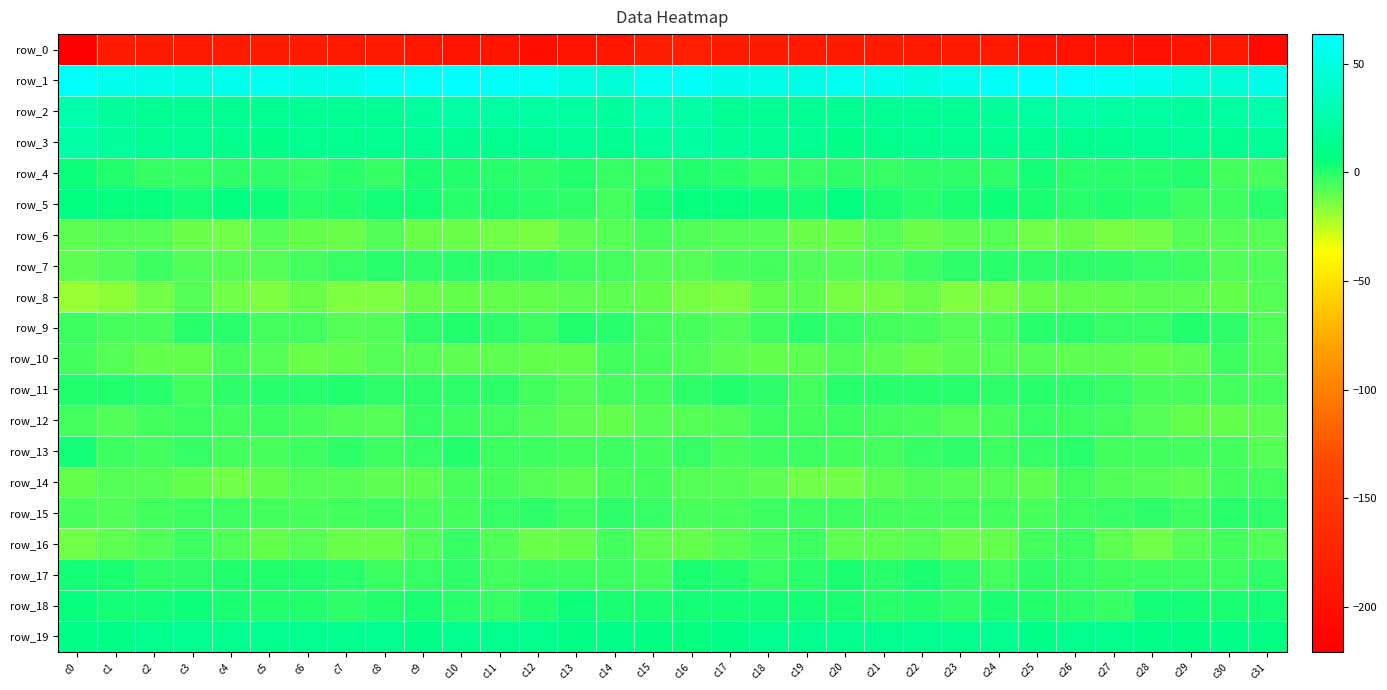

Reading left to right, transcribe all the data shown in this chart.

row_0: -220.7	-187.8	-185.5	-188.7	-186.4	-186.1	-188.3	-189.1	-187.6	-191.9	-197.0	-195.0	-200.8	-196.7	-193.0	-183.0	-182.6	-185.3	-186.9	-188.1	-186.1	-186.1	-189.3	-188.2	-188.5	-194.9	-195.6	-197.3	-200.5	-195.0	-192.4	-207.1
row_1: 61.2	55.9	53.5	51.4	55.0	56.7	51.9	53.4	59.3	61.4	63.7	59.7	56.4	51.2	44.3	56.8	60.3	54.4	52.7	52.1	56.5	55.4	51.2	55.9	60.1	62.7	62.6	58.4	55.0	47.9	44.8	54.3
row_2: 27.0	17.9	15.1	14.8	14.6	14.2	15.9	15.7	15.9	19.9	24.6	22.2	20.9	21.1	19.7	28.9	23.7	15.3	15.1	14.9	14.1	15.0	15.6	15.7	16.7	22.5	23.8	21.5	21.7	20.1	21.0	26.0
row_3: 24.4	18.3	15.7	14.8	11.8	11.1	13.3	12.6	13.1	12.9	13.4	13.0	14.6	16.7	14.2	19.5	20.9	16.4	15.7	13.7	11.1	12.0	13.0	12.7	13.2	13.0	13.3	13.0	15.8	16.5	13.2	16.2
row_4: 4.4	1.4	-2.6	-2.7	-1.4	-1.8	-2.4	-0.7	-2.7	1.9	0.9	-0.4	-0.8	1.0	-2.3	-1.9	1.2	-0.4	-2.9	-2.2	-1.3	-2.4	-1.6	-1.5	-1.5	2.9	-0.1	-0.7	-0.3	0.7	-4.1	-5.4
row_5: 6.7	5.7	5.1	2.8	6.3	4.5	-0.3	0.7	3.2	3.6	-0.6	0.4	0.1	-1.8	-4.6	2.3	5.3	5.8	4.1	3.6	6.8	2.1	-0.5	1.7	4.0	2.0	-0.6	0.8	-0.7	-3.0	-4.0	-0.7
row_6: -9.5	-8.4	-7.6	-10.8	-11.9	-8.5	-9.8	-11.3	-6.8	-11.1	-11.7	-12.8	-13.1	-9.5	-7.8	-5.9	-6.4	-8.3	-8.1	-11.5	-11.0	-7.9	-11.6	-9.1	-8.0	-12.0	-11.7	-13.2	-12.5	-8.0	-8.1	-7.5
row_7: -9.5	-7.2	-3.5	-6.6	-7.9	-8.2	-4.2	-2.6	0.1	-1.2	-0.7	-1.2	-1.5	-3.2	-4.9	-7.1	-8.0	-5.4	-4.2	-7.3	-8.1	-7.2	-3.2	-1.8	0.1	-1.4	-0.9	-1.0	-2.1	-3.5	-6.3	-7.0
row_8: -18.6	-16.4	-12.2	-8.5	-11.9	-14.5	-11.3	-14.4	-14.5	-11.8	-10.5	-10.3	-10.1	-8.7	-9.3	-10.4	-13.7	-14.6	-10.3	-9.3	-13.4	-13.6	-11.8	-14.9	-13.7	-11.1	-10.6	-9.8	-9.6	-8.6	-10.0	-8.3
row_9: -3.7	-5.7	-5.5	-0.4	-0.7	-4.2	-4.5	-7.7	-6.8	-1.5	0.6	-1.8	-3.4	0.4	0.1	-4.8	-5.3	-6.5	-3.2	-0.1	-1.9	-4.7	-5.4	-7.9	-5.3	0.1	0.2	-2.9	-2.0	0.7	-1.4	-7.4
row_10: -4.1	-8.1	-10.2	-10.1	-6.1	-8.2	-11.6	-10.3	-8.1	-7.9	-8.9	-9.1	-10.0	-9.9	-4.9	-5.3	-6.9	-9.4	-10.4	-8.6	-6.4	-9.6	-11.6	-9.1	-8.4	-7.6	-9.2	-9.2	-10.7	-8.6	-4.0	-7.4
row_11: 1.4	0.7	0.1	-4.5	-1.1	0.1	-0.6	0.9	-1.3	-1.3	-1.2	-1.6	-4.7	-6.4	-5.1	-4.3	-1.6	1.1	-1.8	-4.2	0.0	-0.3	0.2	0.0	-1.8	-0.7	-1.2	-2.5	-6.3	-6.0	-5.1	-5.4
row_12: -4.6	-7.2	-4.4	-3.5	-4.2	-3.3	-5.4	-7.1	-7.8	-2.5	-3.5	-4.6	-6.7	-9.4	-10.7	-8.2	-7.6	-6.7	-3.3	-4.5	-3.3	-4.4	-5.7	-8.2	-5.6	-2.1	-4.1	-5.1	-8.2	-9.9	-10.7	-9.1
row_13: 3.3	-4.0	-5.0	-2.9	-4.6	-5.4	-3.4	-1.1	-3.0	-2.8	0.6	-3.5	-3.6	-4.9	-3.8	-4.3	-2.7	-5.4	-4.1	-3.9	-4.9	-5.1	-2.0	-1.4	-3.3	-1.9	-0.2	-4.2	-4.1	-4.5	-4.2	-7.5
row_14: -10.0	-8.3	-8.4	-10.3	-12.9	-10.6	-8.3	-7.5	-8.9	-9.1	-6.2	-6.3	-8.1	-8.9	-6.2	-4.5	-7.7	-8.3	-9.0	-12.0	-12.4	-9.5	-7.0	-8.4	-8.5	-9.4	-5.1	-7.4	-8.2	-8.9	-4.6	-5.1
row_15: -6.2	-6.6	-4.5	-3.4	-3.5	-4.3	-5.3	-4.7	-3.7	-5.2	-4.8	-2.5	-1.1	-3.6	-0.8	-2.2	-6.0	-6.3	-3.9	-3.8	-3.4	-4.8	-4.8	-4.2	-4.2	-5.7	-3.8	-1.9	-1.7	-3.5	0.2	-1.5
row_16: -12.4	-9.0	-6.6	-3.6	-6.5	-10.0	-7.9	-10.8	-11.4	-7.1	-2.3	-7.3	-11.8	-10.6	-4.7	-8.9	-10.4	-8.4	-5.4	-3.7	-8.8	-9.0	-8.4	-11.5	-10.4	-4.5	-3.4	-9.2	-12.7	-7.9	-4.8	-7.2
row_17: 2.6	2.5	-1.5	-1.0	1.3	0.7	1.0	0.3	-4.0	-2.7	-1.3	-4.2	-3.7	-3.4	-3.8	-4.1	1.7	1.0	-1.9	0.0	1.7	-0.0	1.6	-1.3	-4.5	-1.3	-2.2	-4.1	-3.9	-3.3	-4.0	-0.8
row_18: 5.7	3.3	2.7	3.9	2.6	0.4	0.8	-1.0	1.1	2.0	-0.7	-2.3	1.1	4.0	2.3	1.8	2.8	2.8	3.2	3.7	1.7	0.2	0.4	-1.1	2.3	1.1	-1.3	-1.9	2.9	3.3	2.5	3.0
row_19: 9.7	9.3	12.4	13.2	11.9	12.5	12.9	12.4	12.6	10.5	11.9	11.7	11.8	8.8	10.4	8.0	5.8	10.3	13.5	12.3	12.2	12.7	12.7	12.1	12.2	10.4	12.2	11.6	11.0	8.5	11.1	7.1